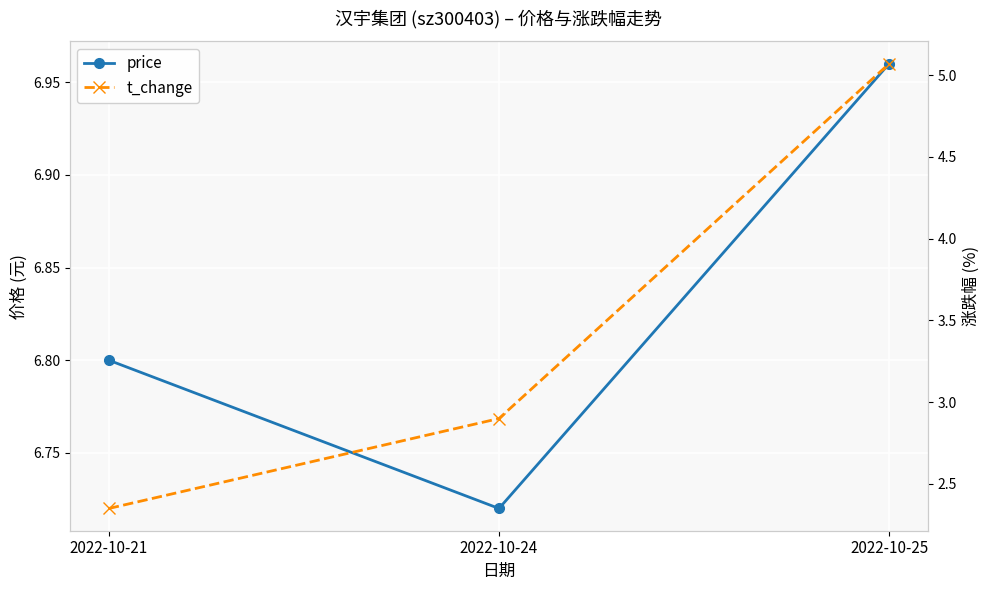

The value of price at 2022-10-21 is 6.8. True or false?

True